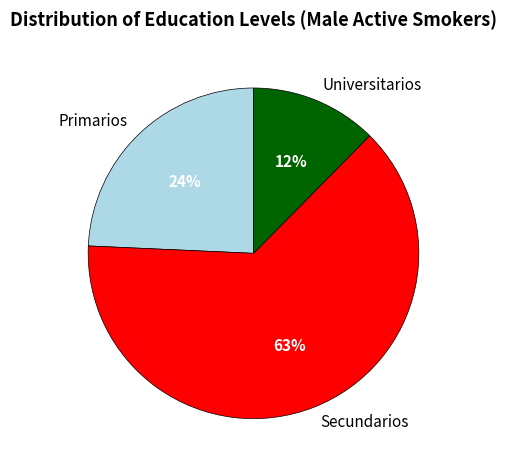

Does any single category account for the majority?

Yes